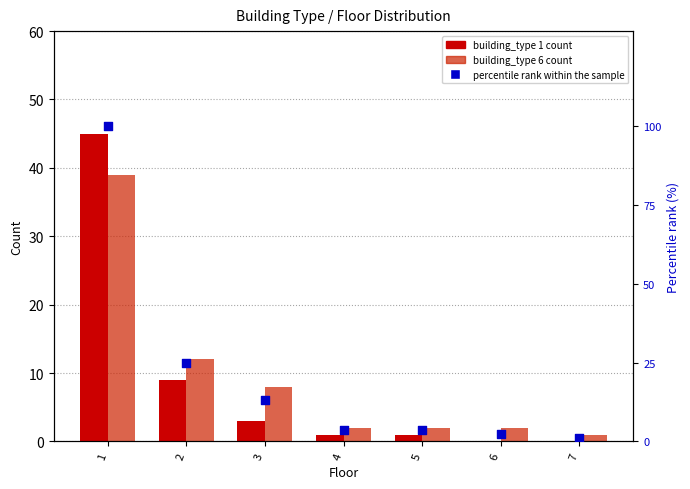

At which category is the sum across all series the highest?

1